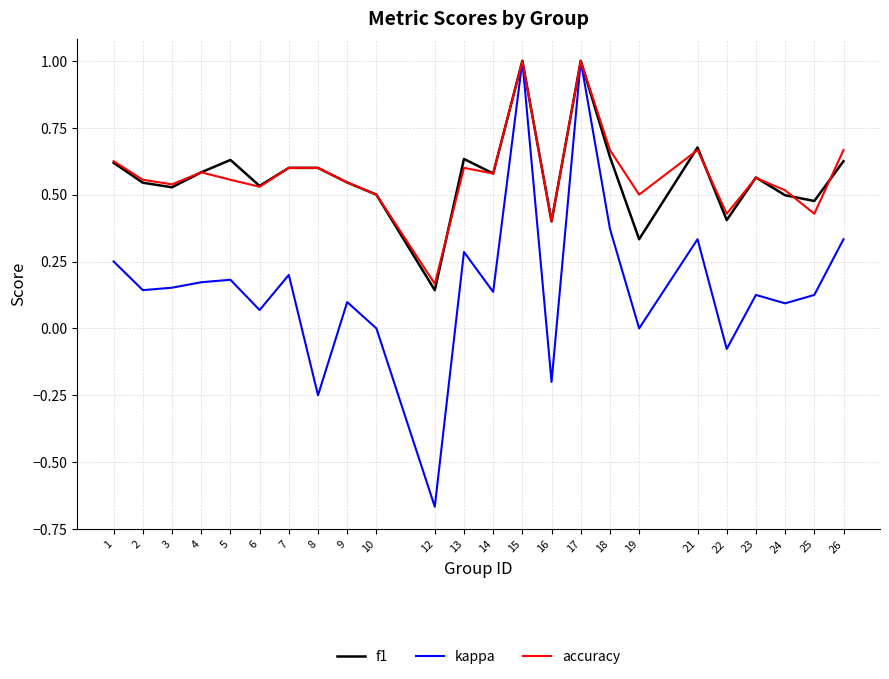

Is it true that f1 equals 0.6 at 4?

True